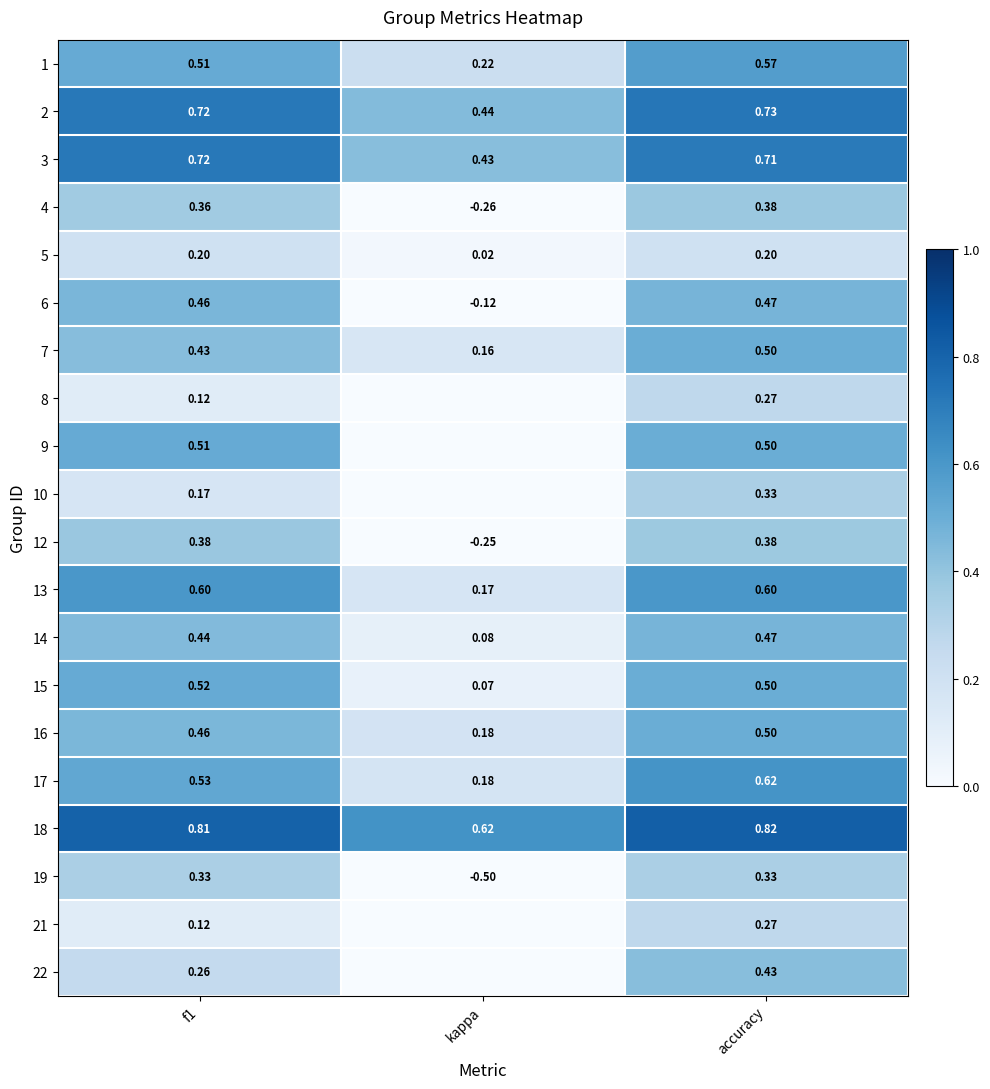

At which category does the chart reach its minimum across all series?

kappa